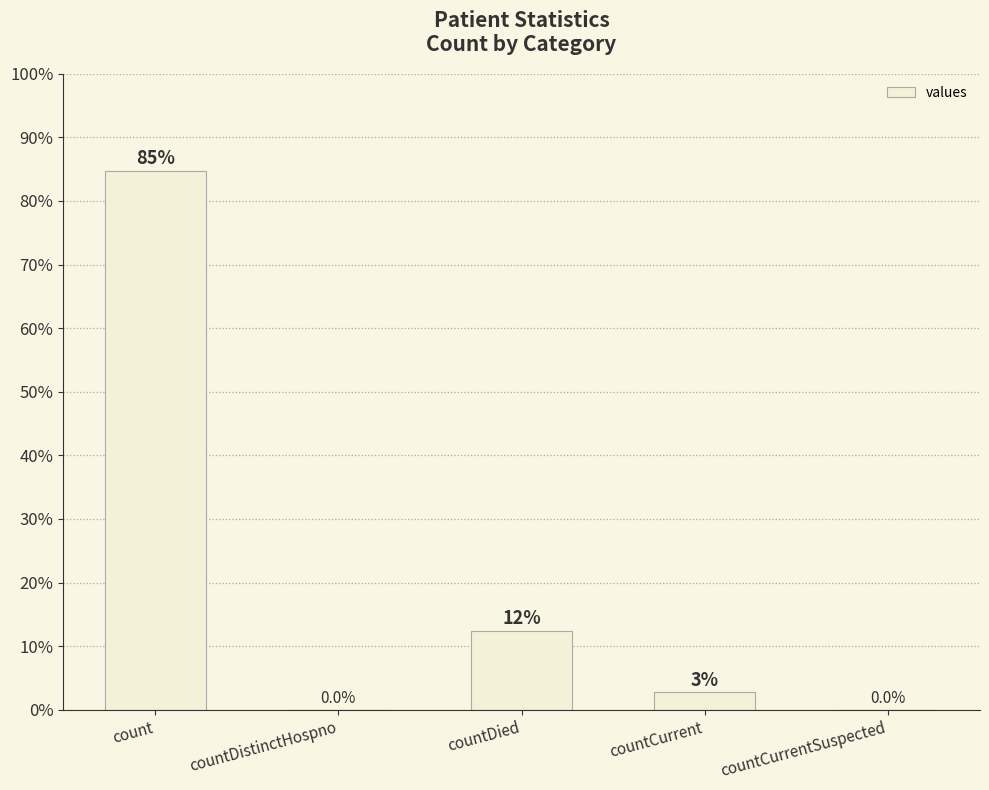

The chart shows a value of 2.8 at countCurrent. True or false?

True